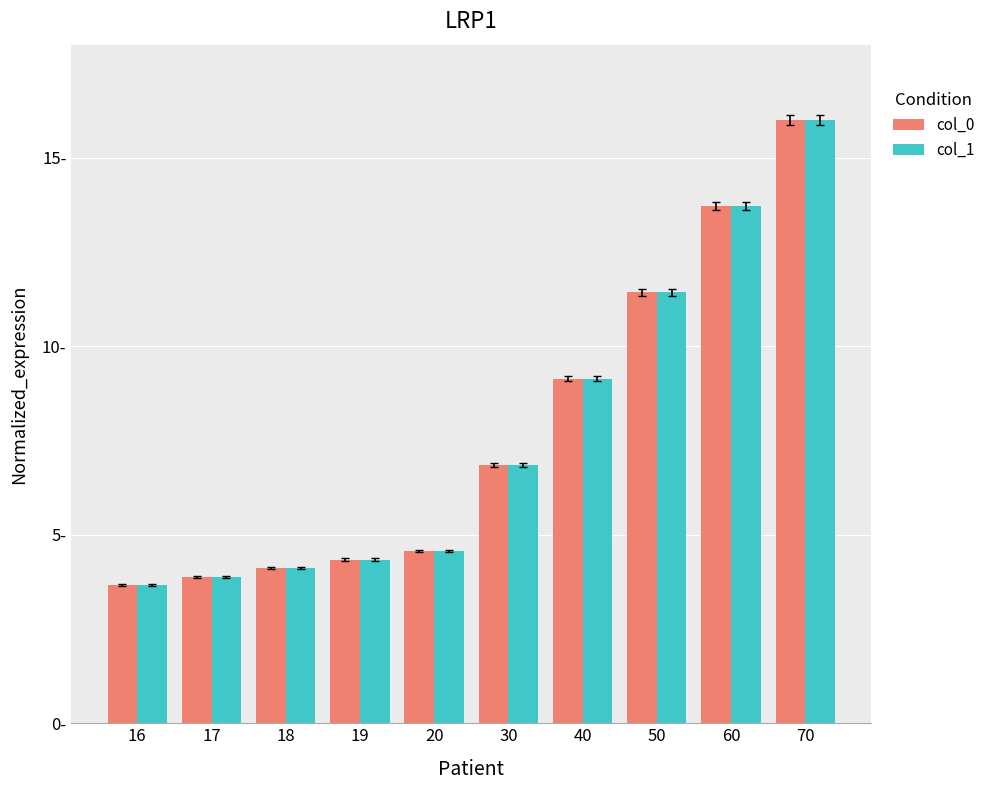

Are the bars grouped side by side (vs. stacked)?

Yes